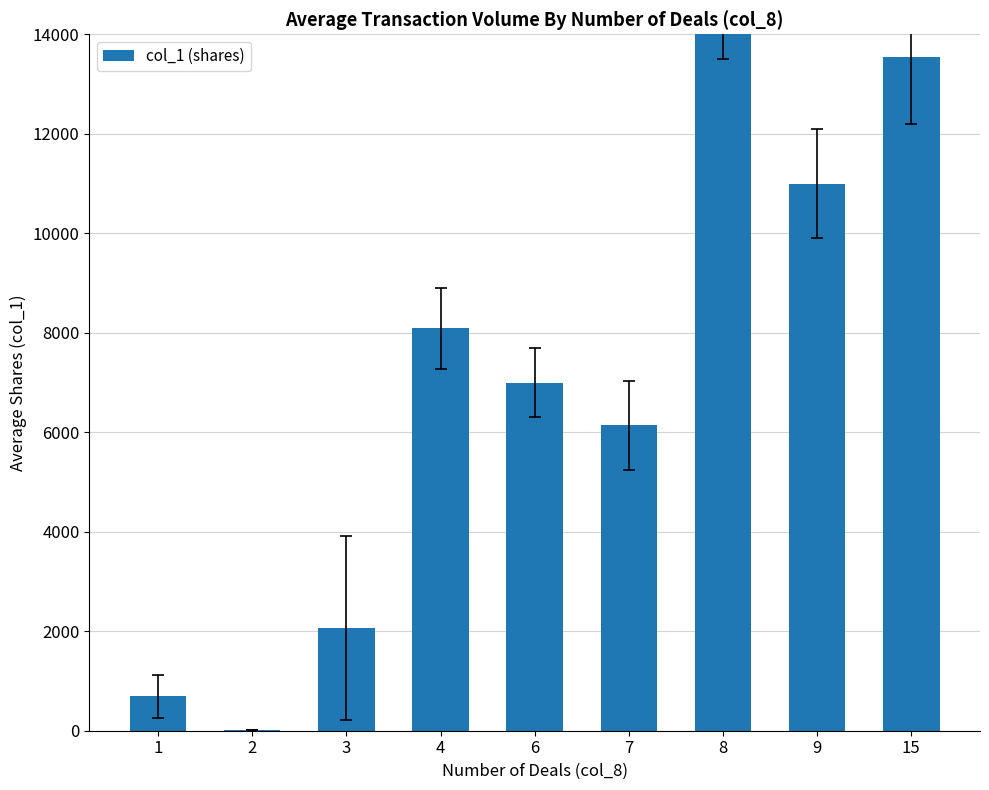

Reading left to right, transcribe all the data shown in this chart.

1=688.3	2=9.0	3=2060.5	4=8090.0	6=7000.0	7=6140.0	8=15000.0	9=11000.0	15=13551.0